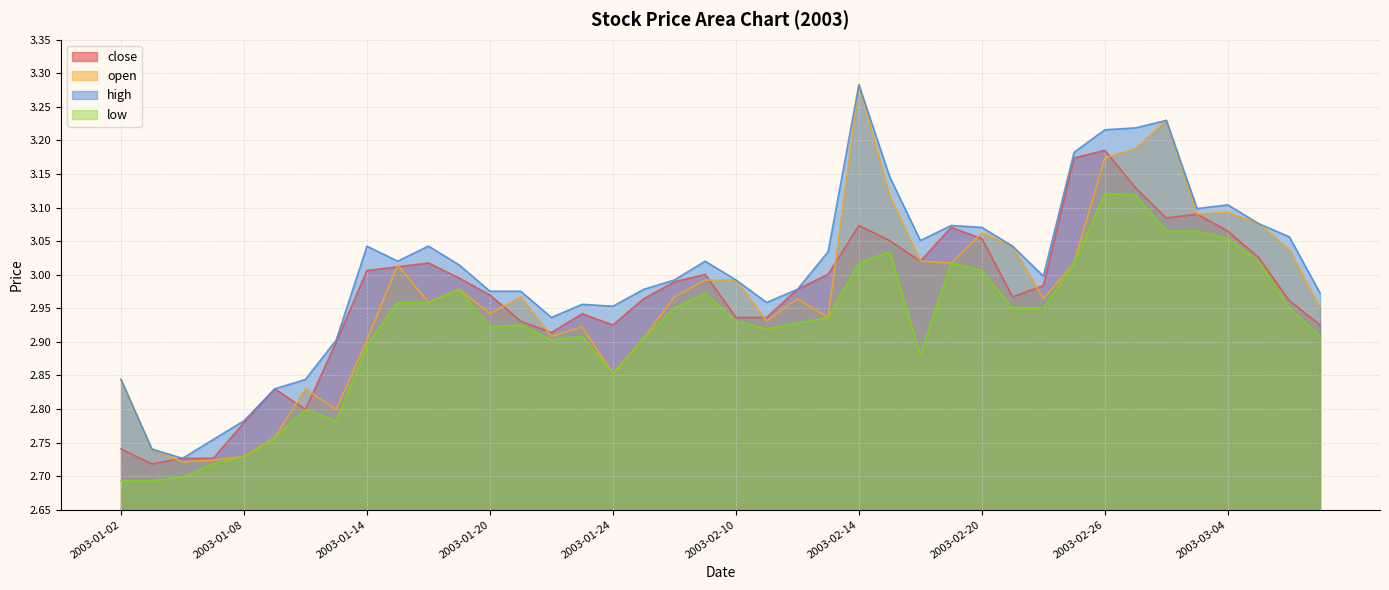

True or false: low has a value of 4.8 at 2003-01-28.

False